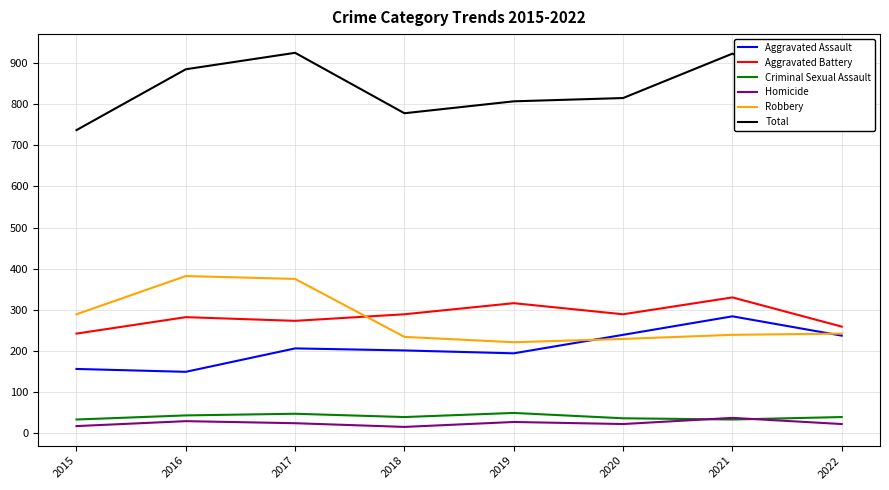

Which series has the largest total across all categories?

Total